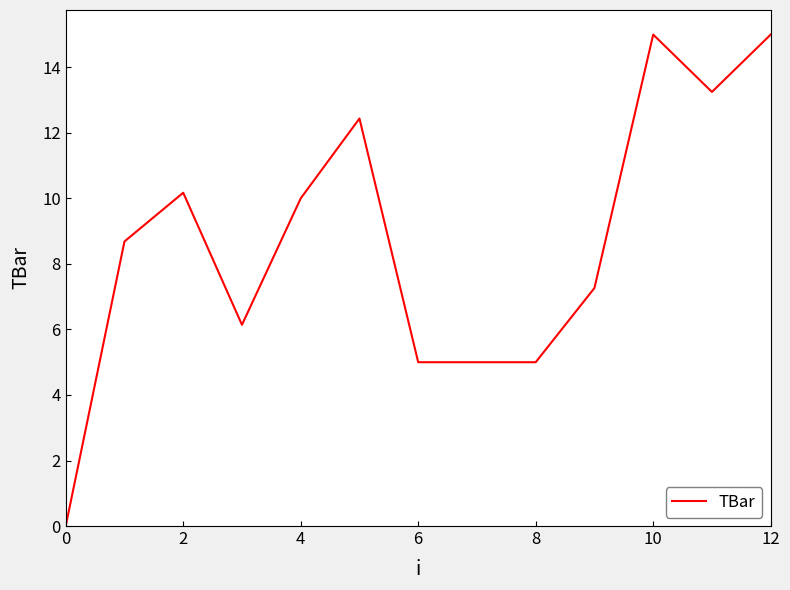

What is the maximum value shown in the chart?

15.0